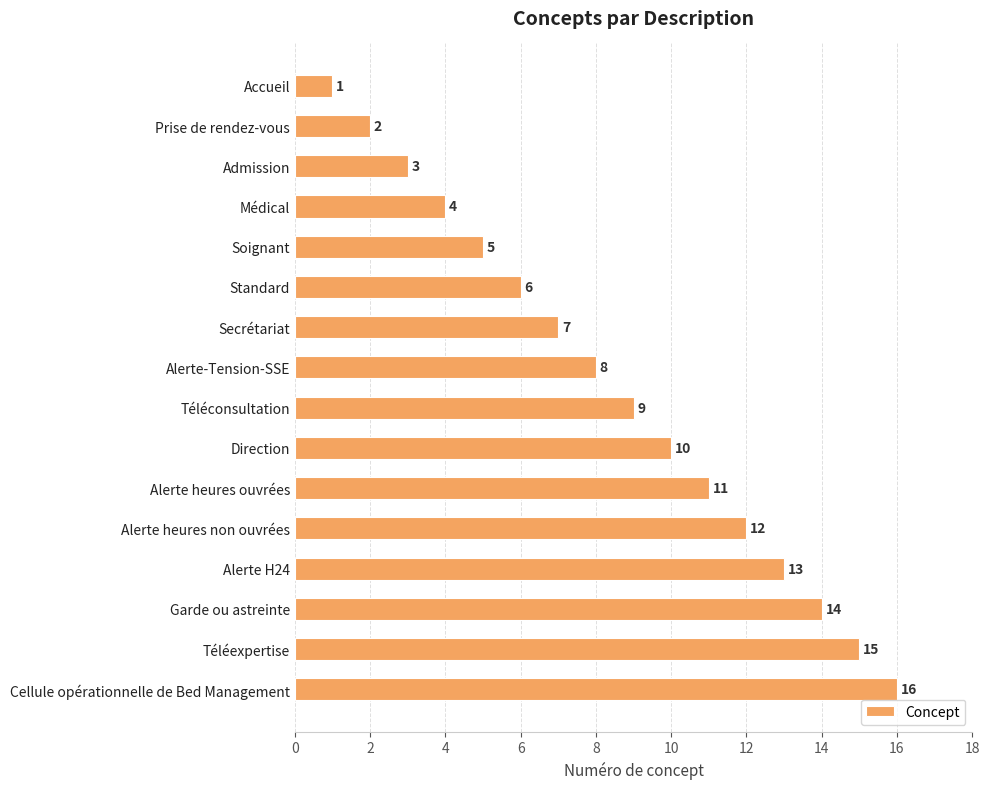

How many series are shown in this chart?

1